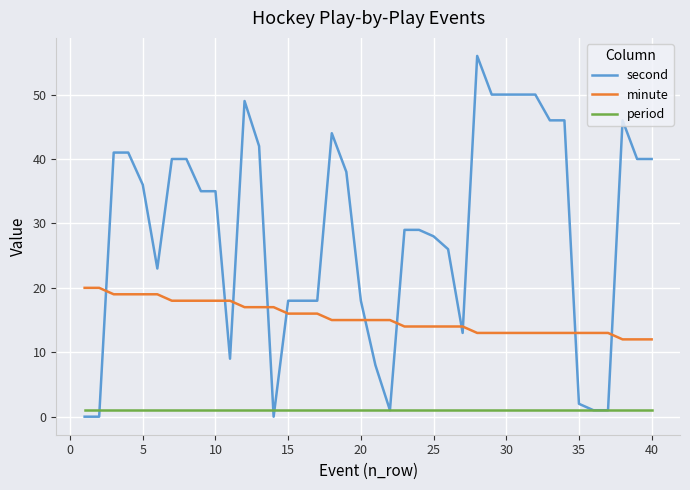

Rank the series by their average value, from highest to lowest.

second, minute, period